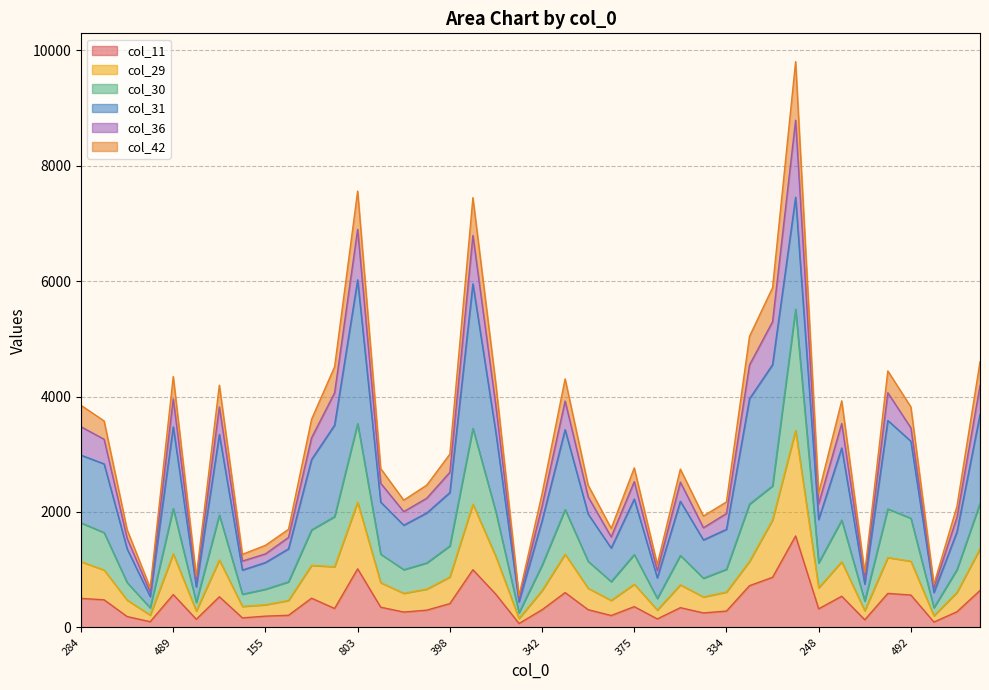

True or false: col_36 has more than 2 points higher than both neighbors.

True